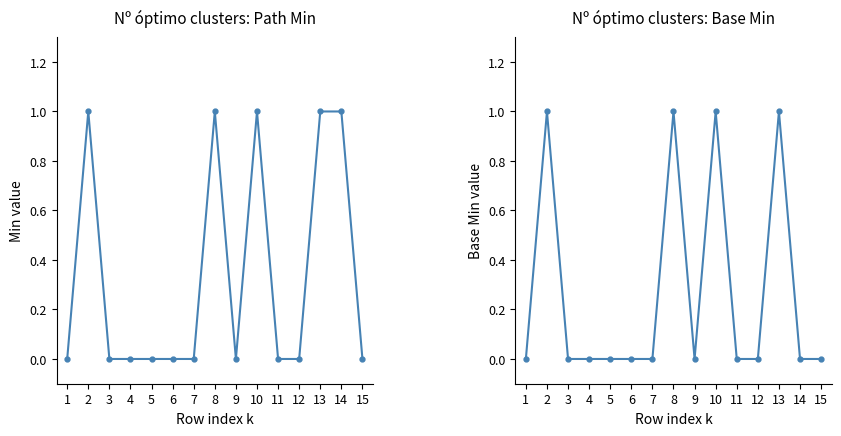

Does the chart display data point markers on the line(s)?

Yes